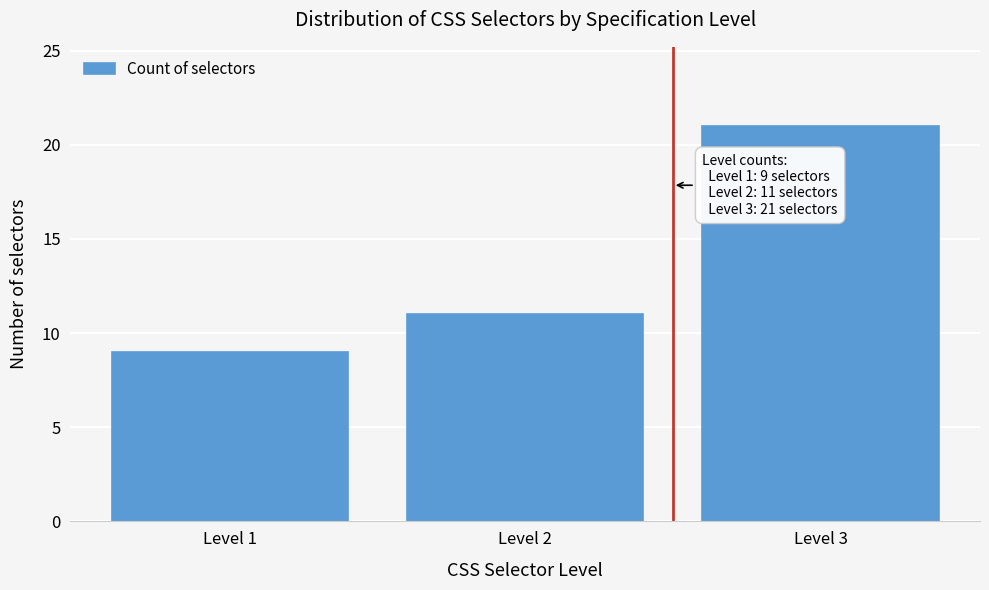

Reading left to right, list all the values displayed in this chart.

Level 1=9	Level 2=11	Level 3=21